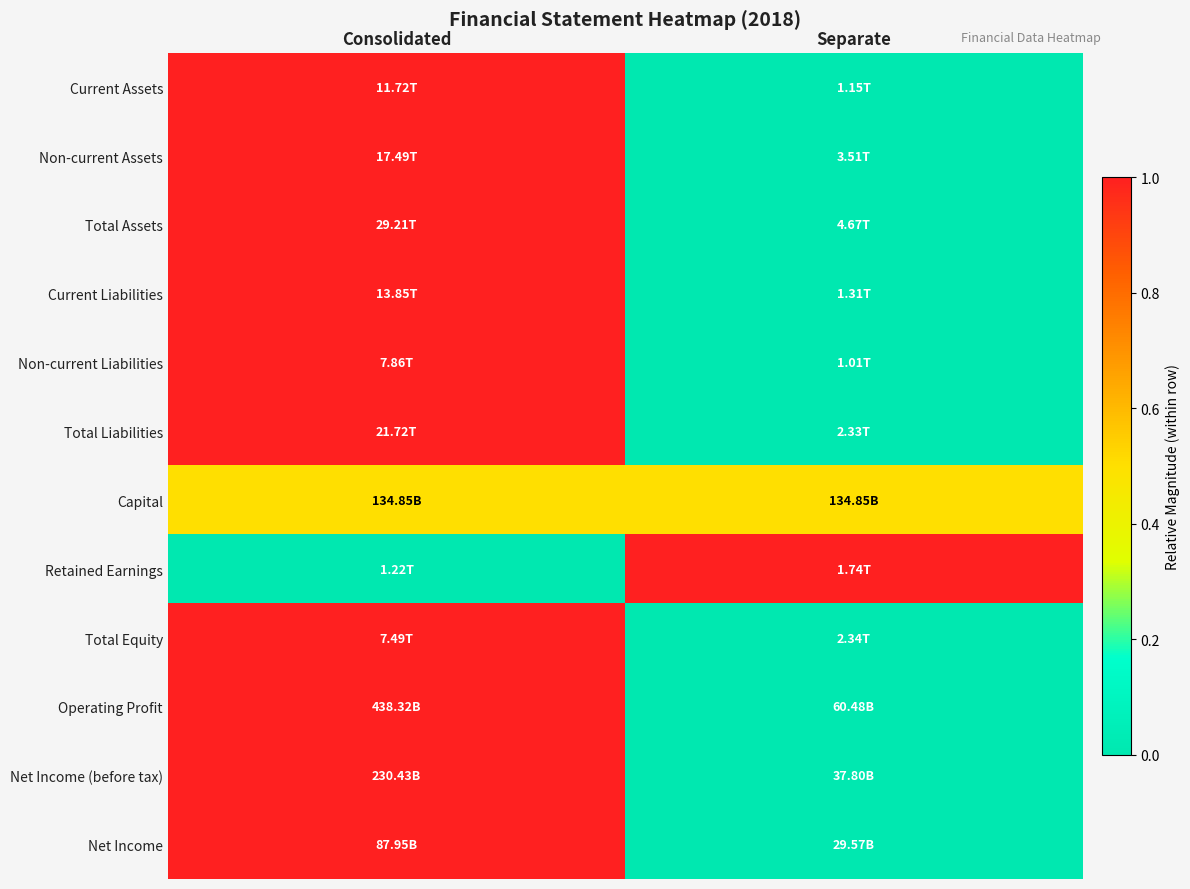

What is the spread (max minus min) of values at Separate?

1.0